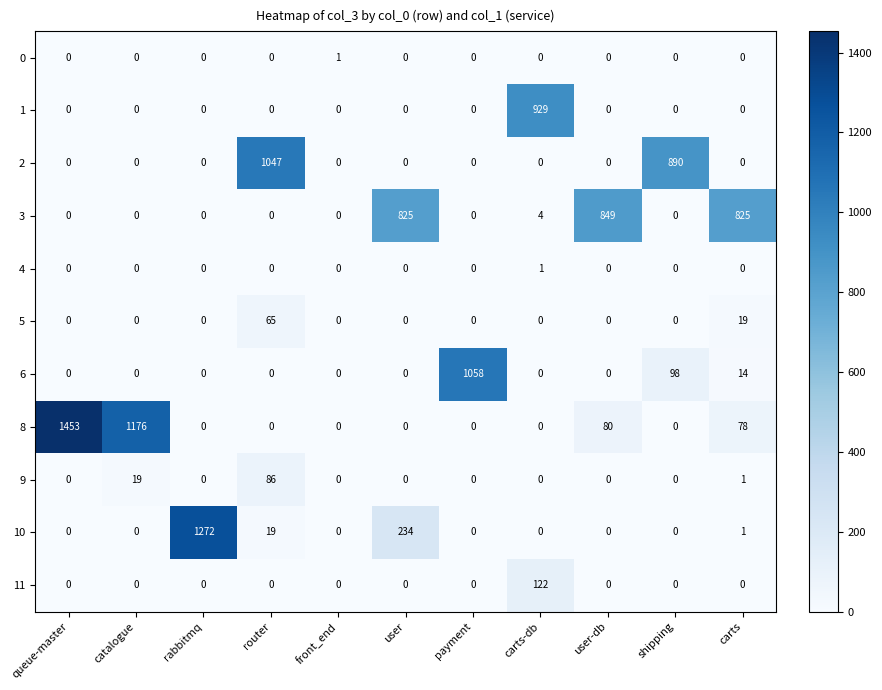

Is the value of 3 at user greater than the value of 10 at catalogue?

Yes